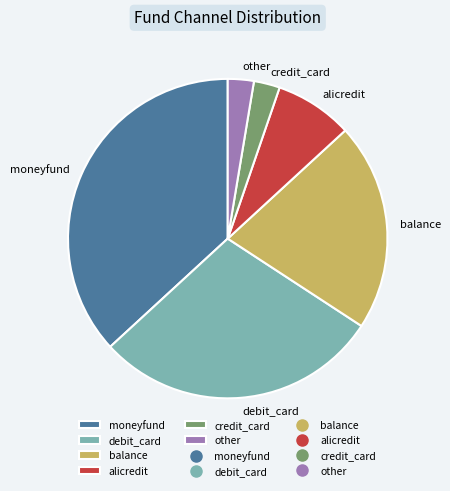

What is the largest slice in the pie chart?

moneyfund